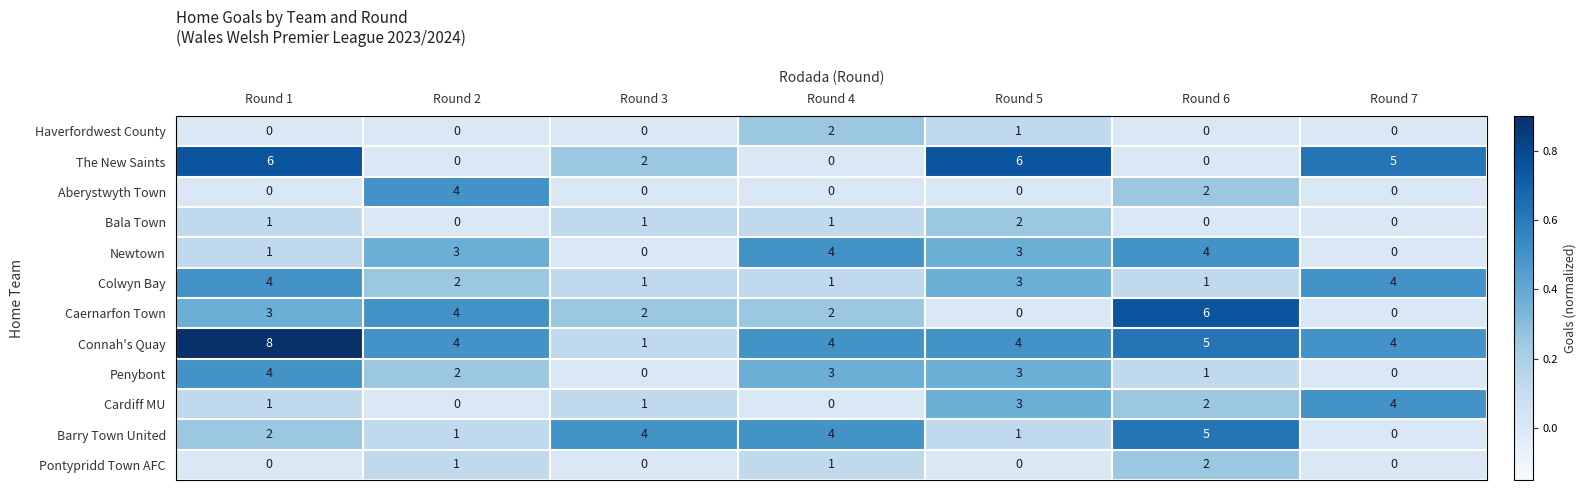

What is the difference between the maximum and minimum values in the Cardiff MU series?

4